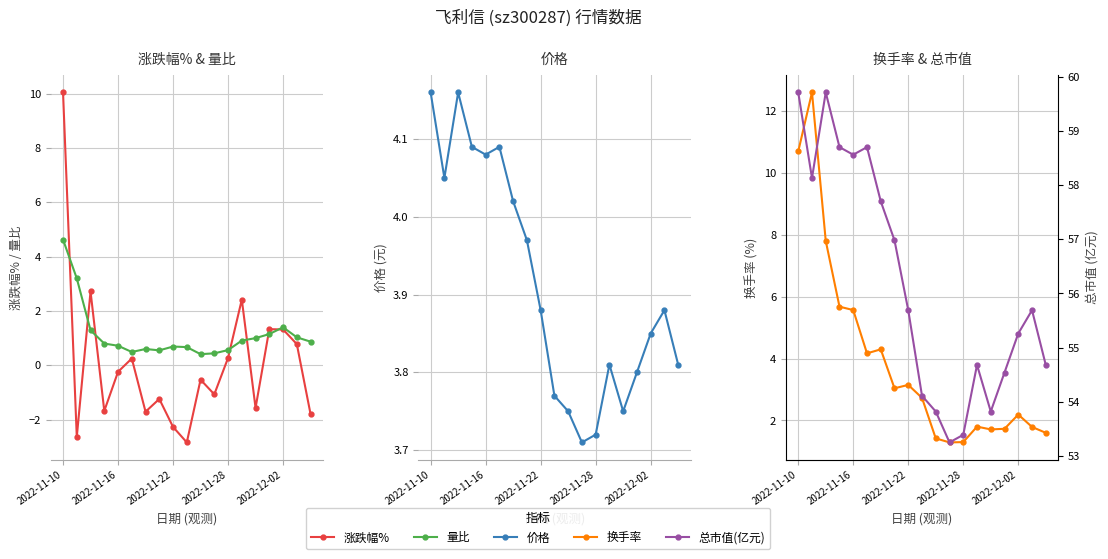

Which has a higher value, 9 or 13?

13